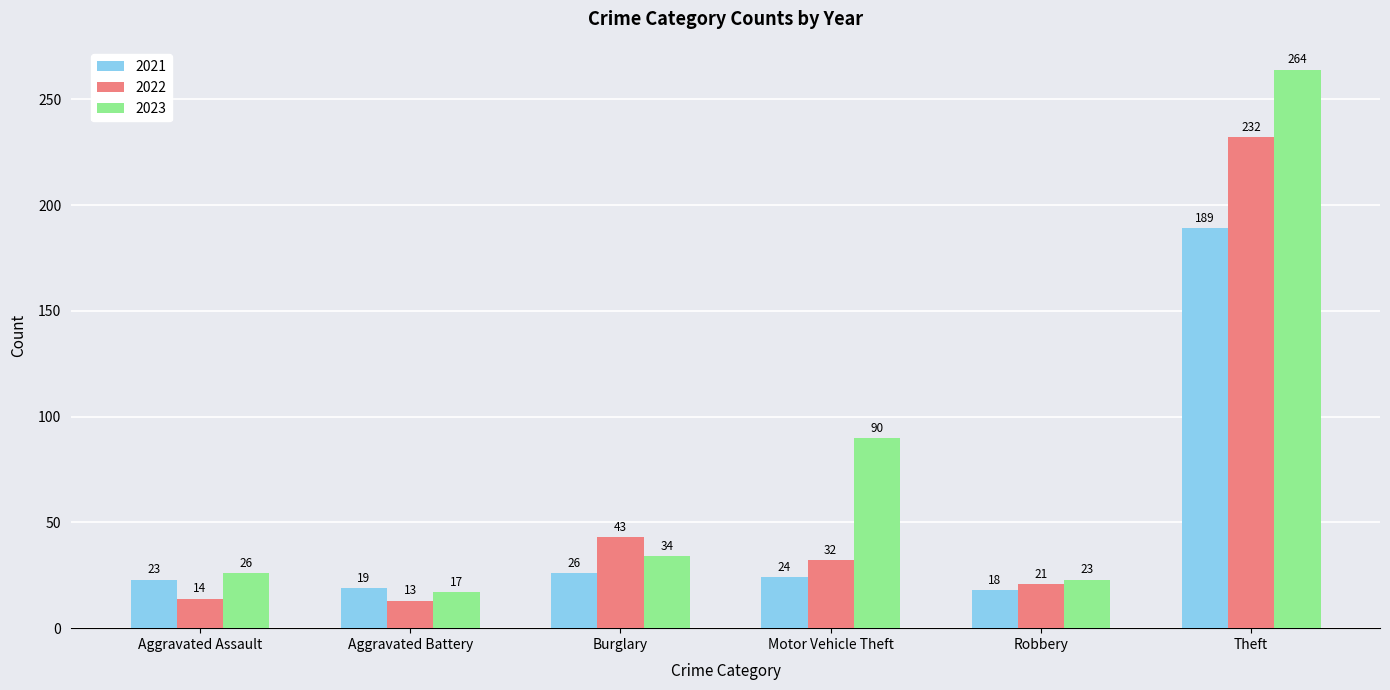

What is the label of the 1st bar from the right?

Theft